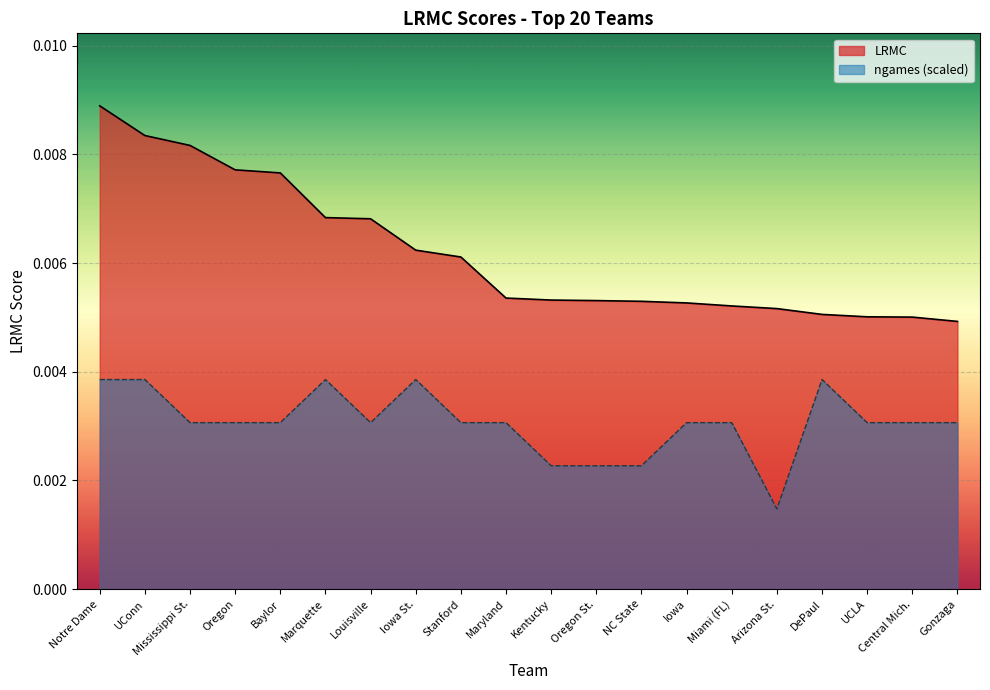

How many lines are shown in the chart?

2